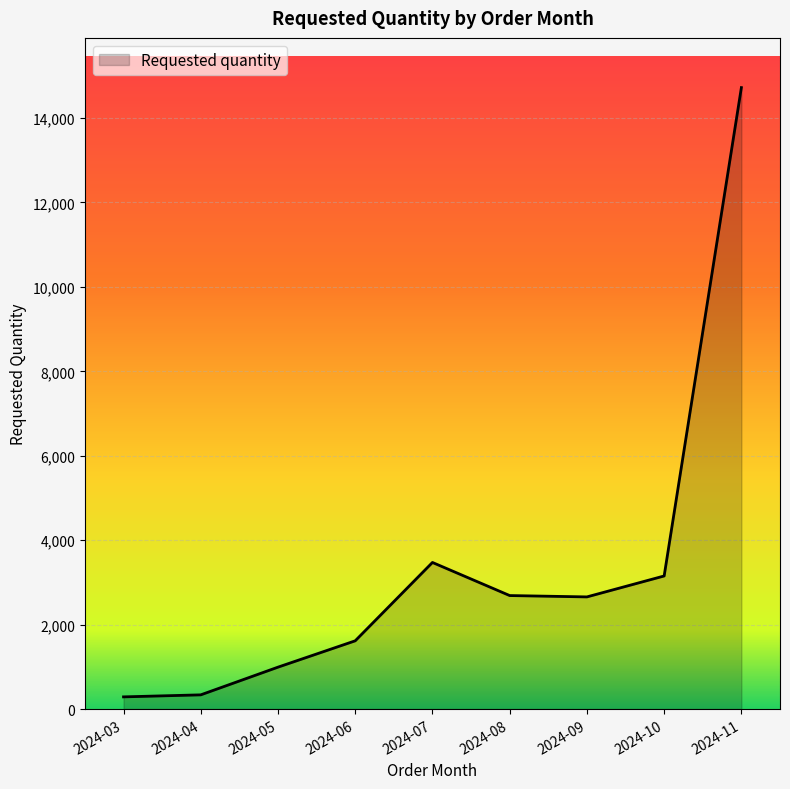

Where is the data nearest to the value 7504?

2024-07